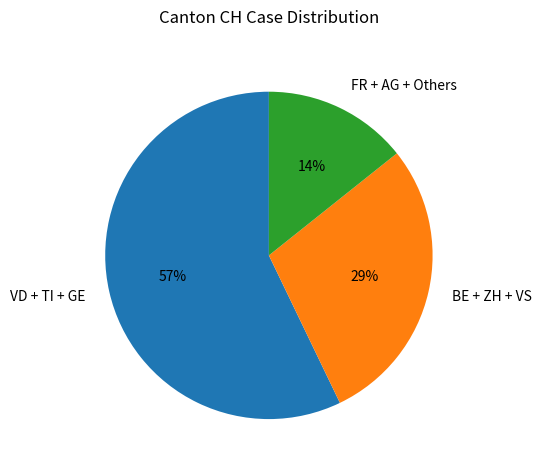

Is there a majority slice in this chart?

Yes